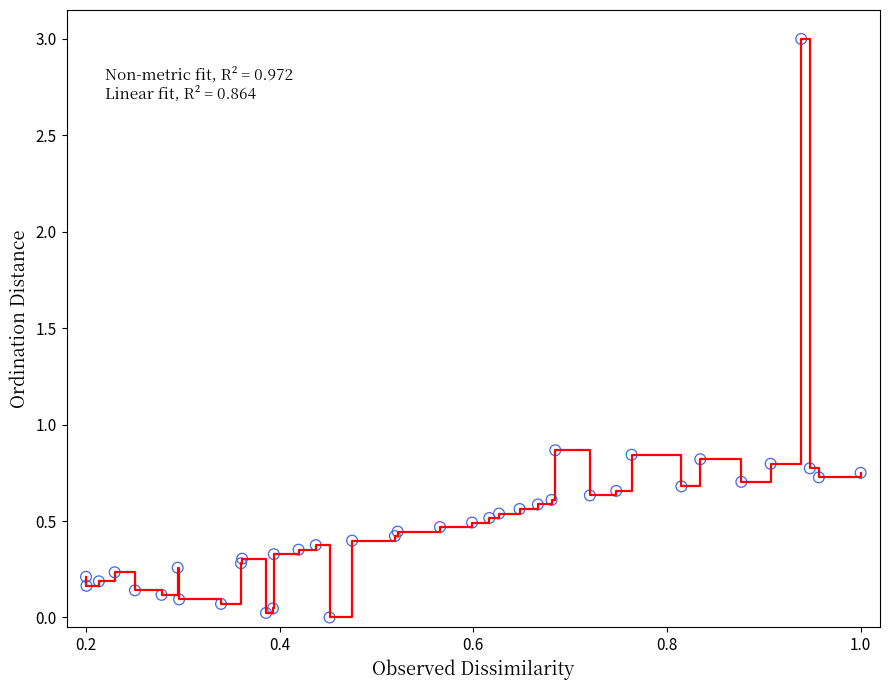

What is the difference between the maximum and minimum values?

3.0